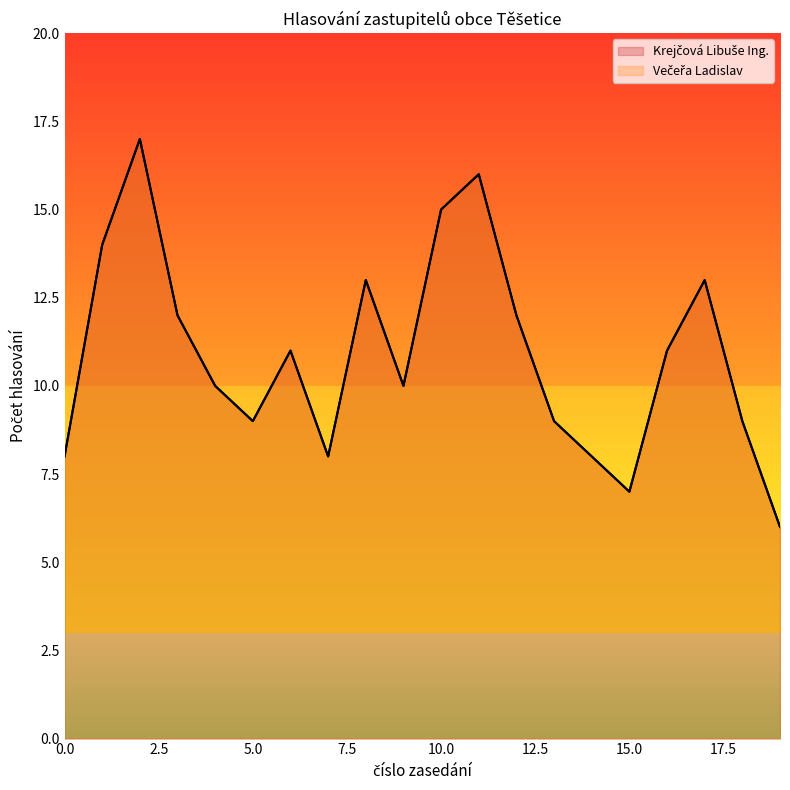

Count the number of categories in the chart.

20